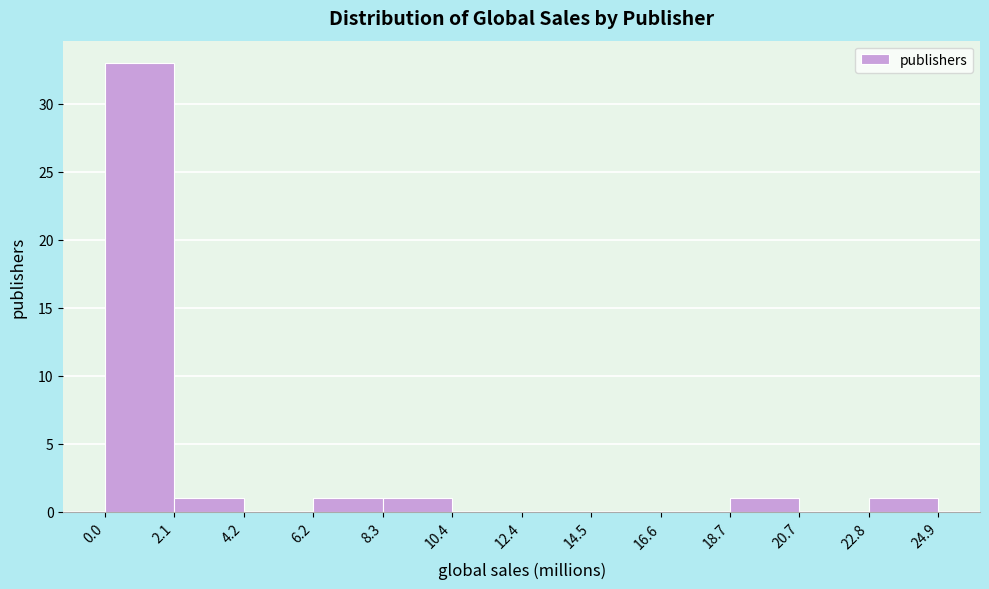

Over which range of the x-axis is the bar tallest?

0.0 to 2.1